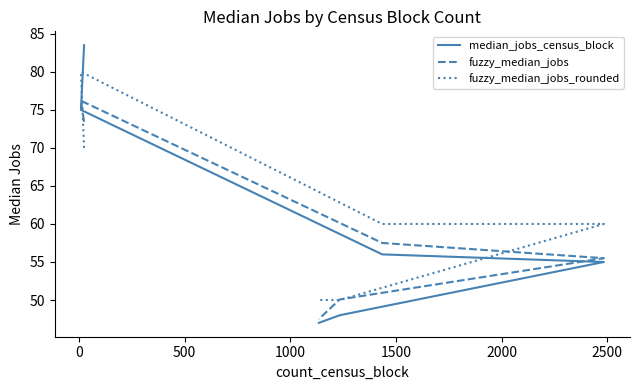

Which series has the largest range (max minus min)?

median_jobs_census_block